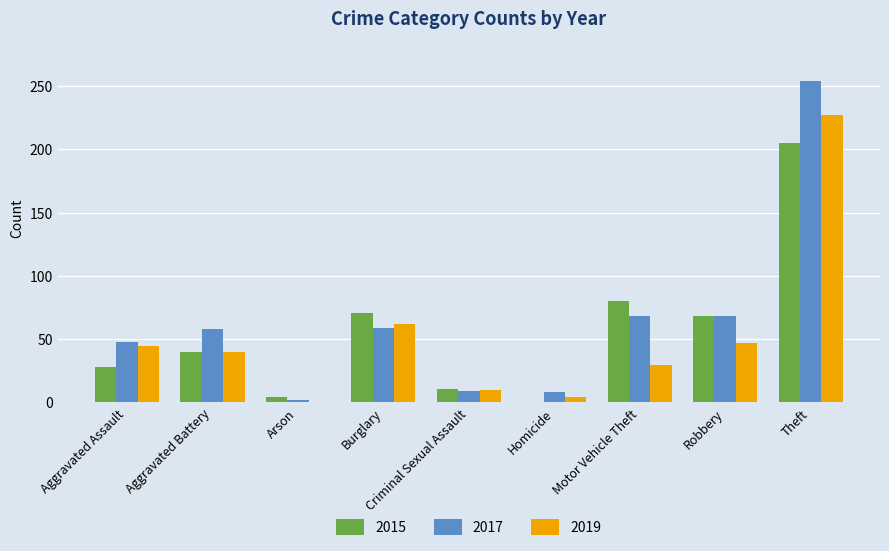

What is the difference between the 2019 values at Aggravated Assault and Theft?

182